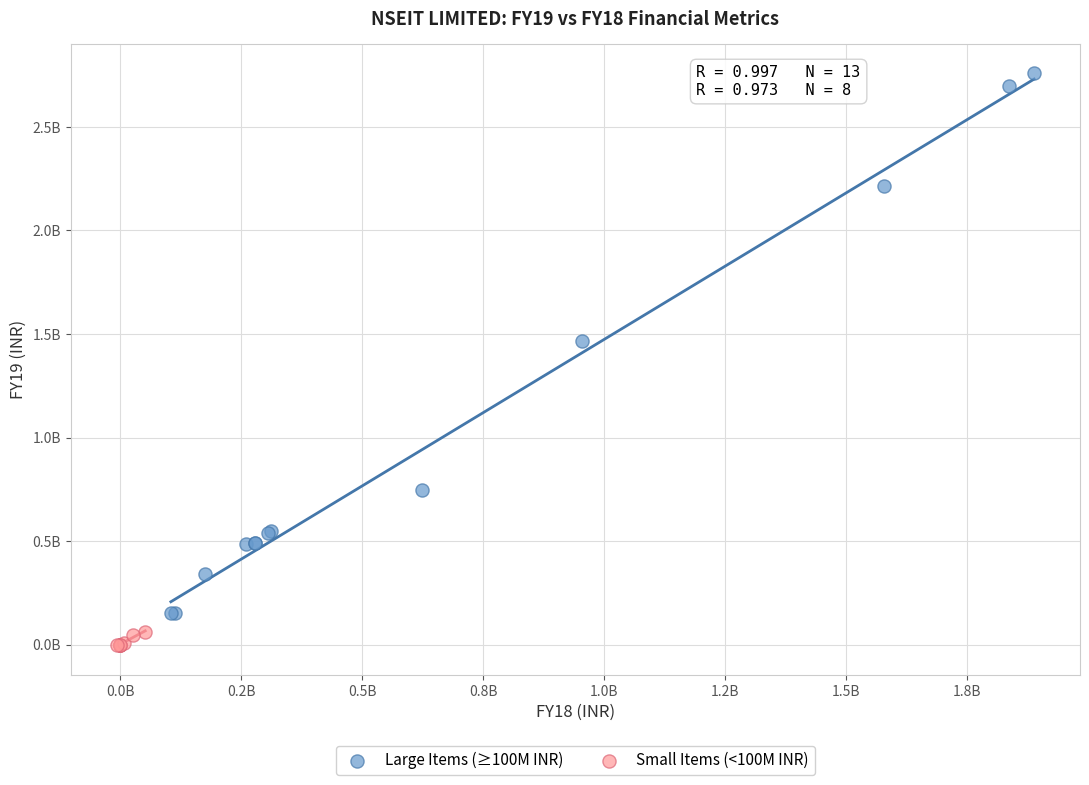

What are all the series names shown in the legend?

Large Items (≥100M INR), Small Items (<100M INR)